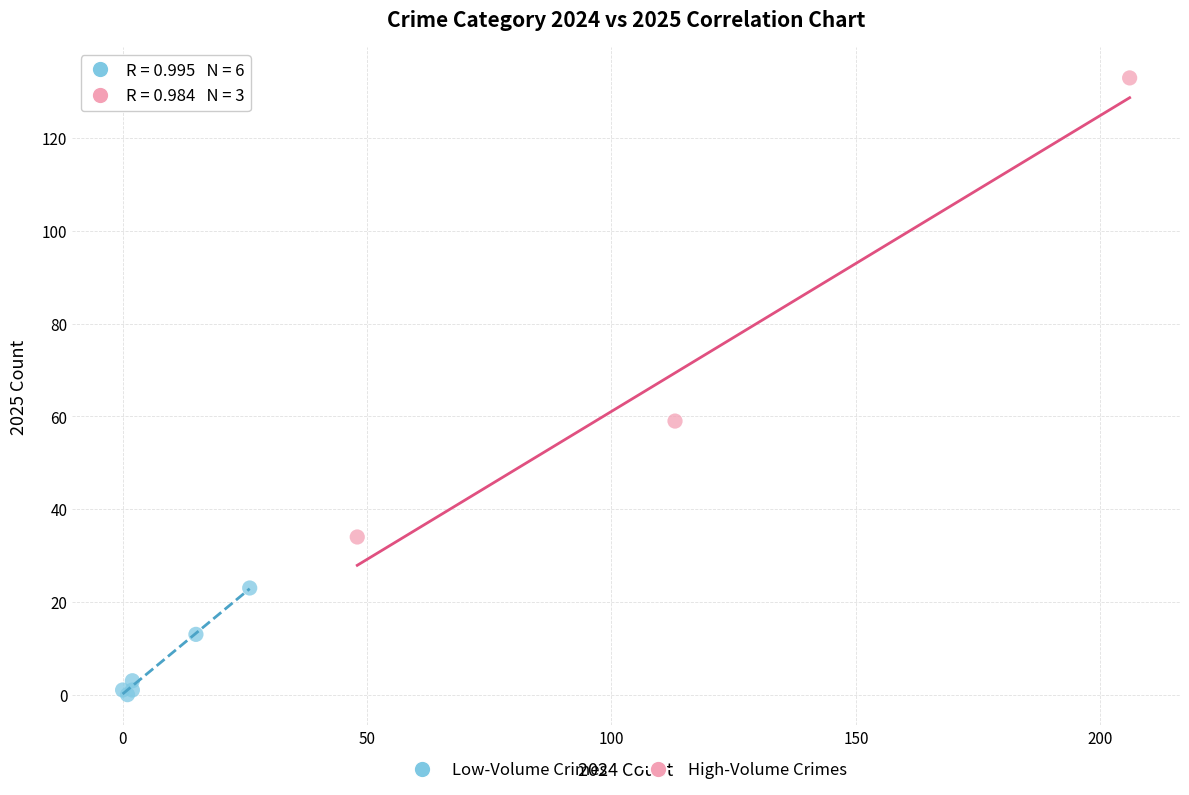

Which series contains the lowest Y value?

Low-Volume Crimes